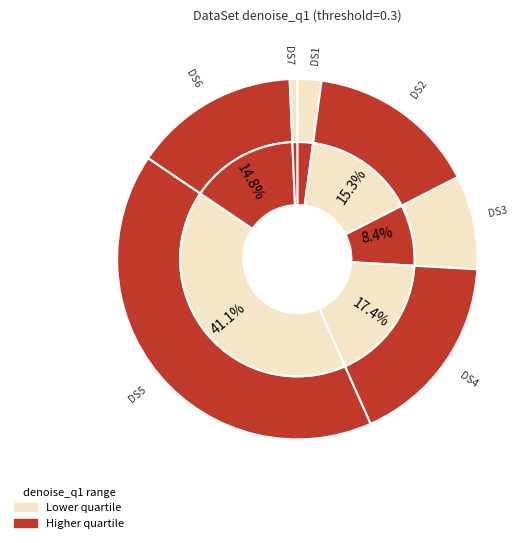

Rank the categories by value from highest to lowest.

DS5, DS4, DS2, DS6, DS3, DS1, DS7